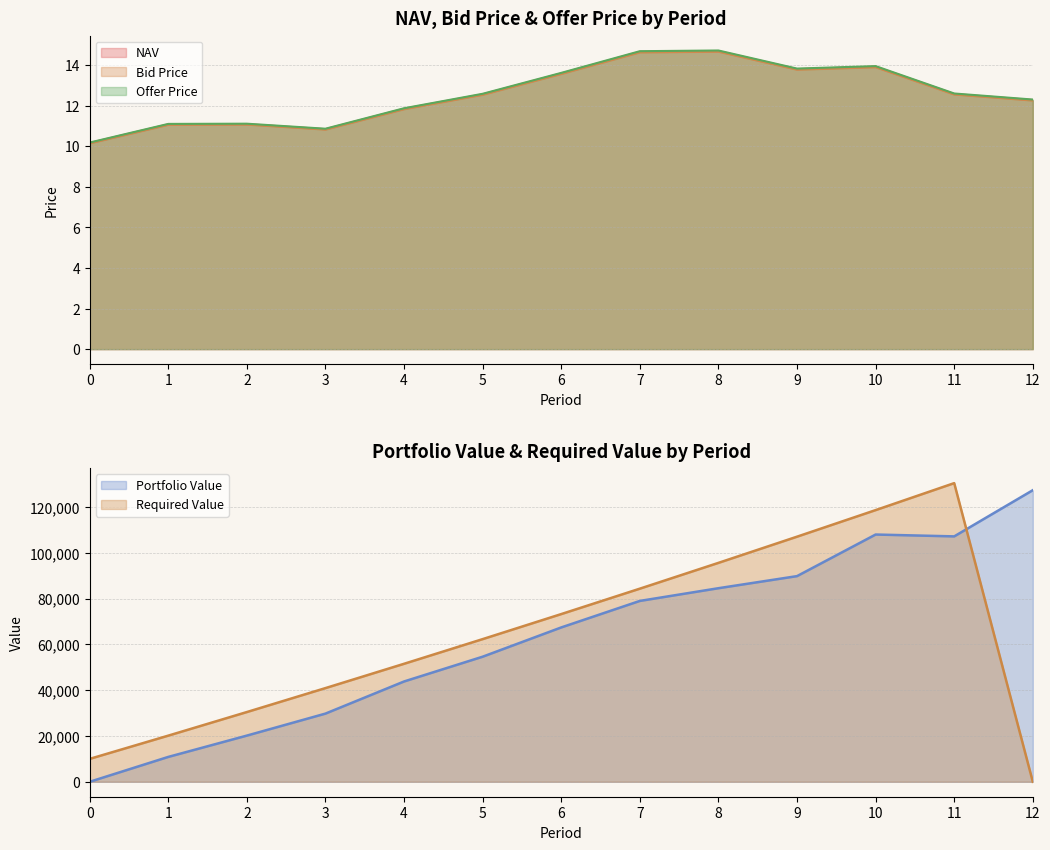

Rank the series at 8 from highest to lowest value.

Offer Price, NAV, Bid Price